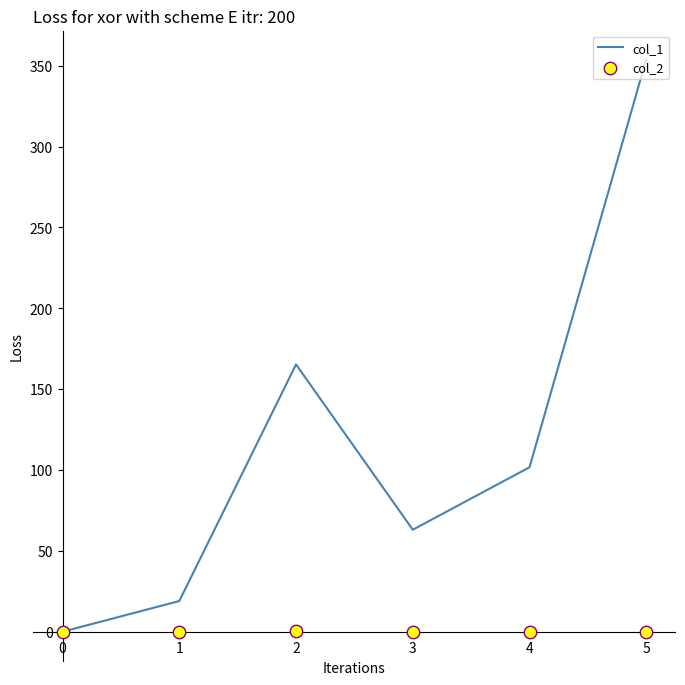

At how many categories does at least one series exceed 266?

1